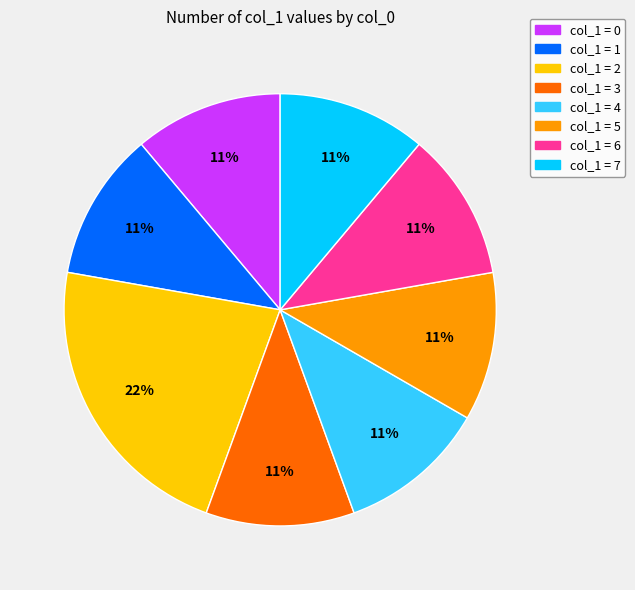

Is there a majority slice in this chart?

No